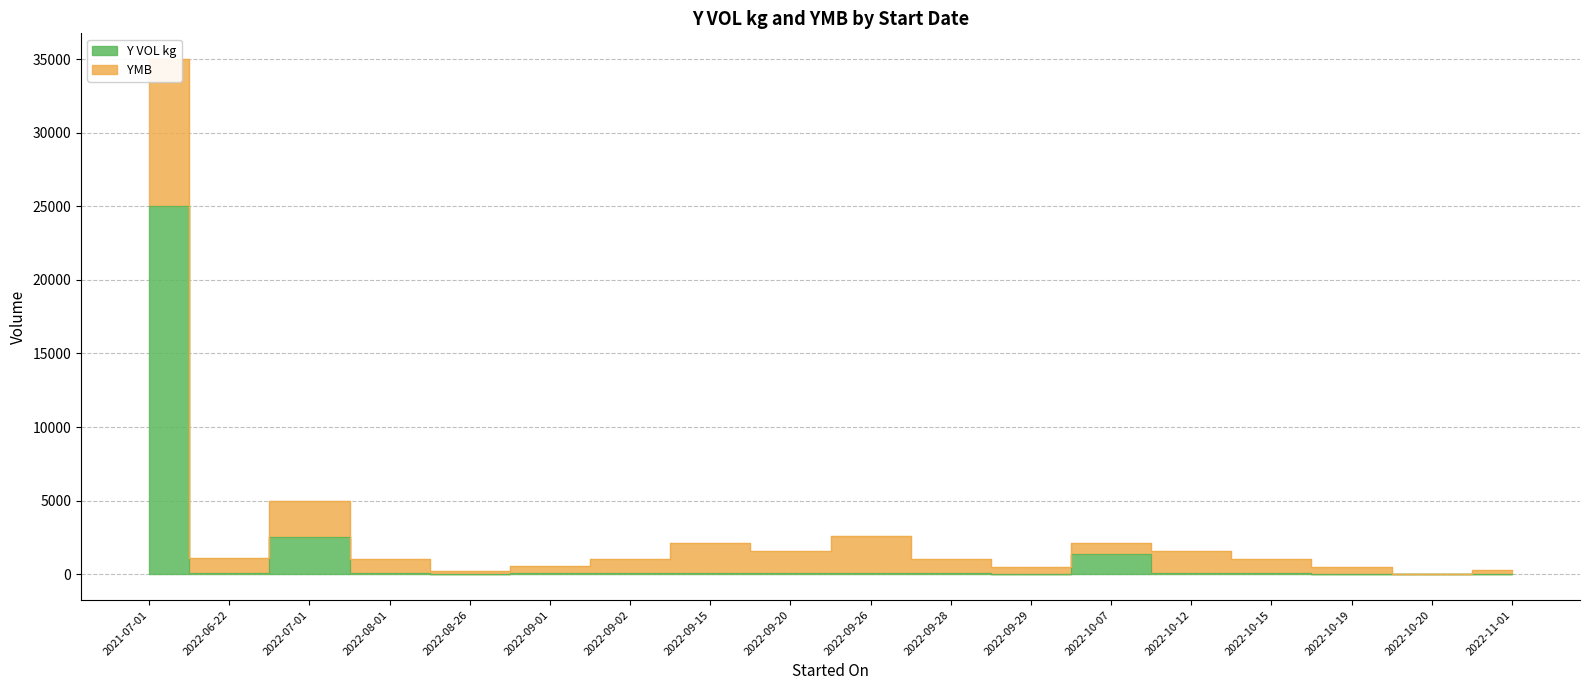

At which label is the value closest to 12500?

2022-07-01